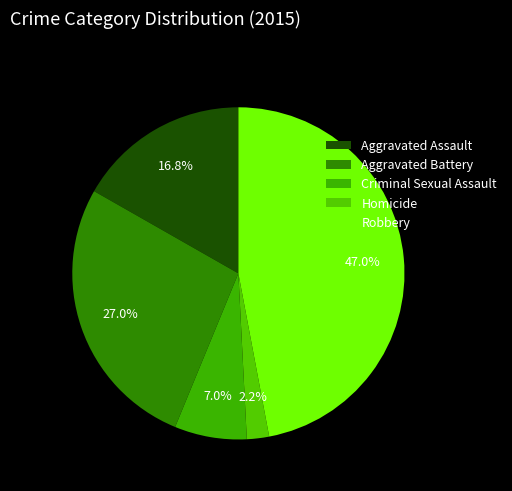

Is it true that Aggravated Battery is 27% of the pie?

True